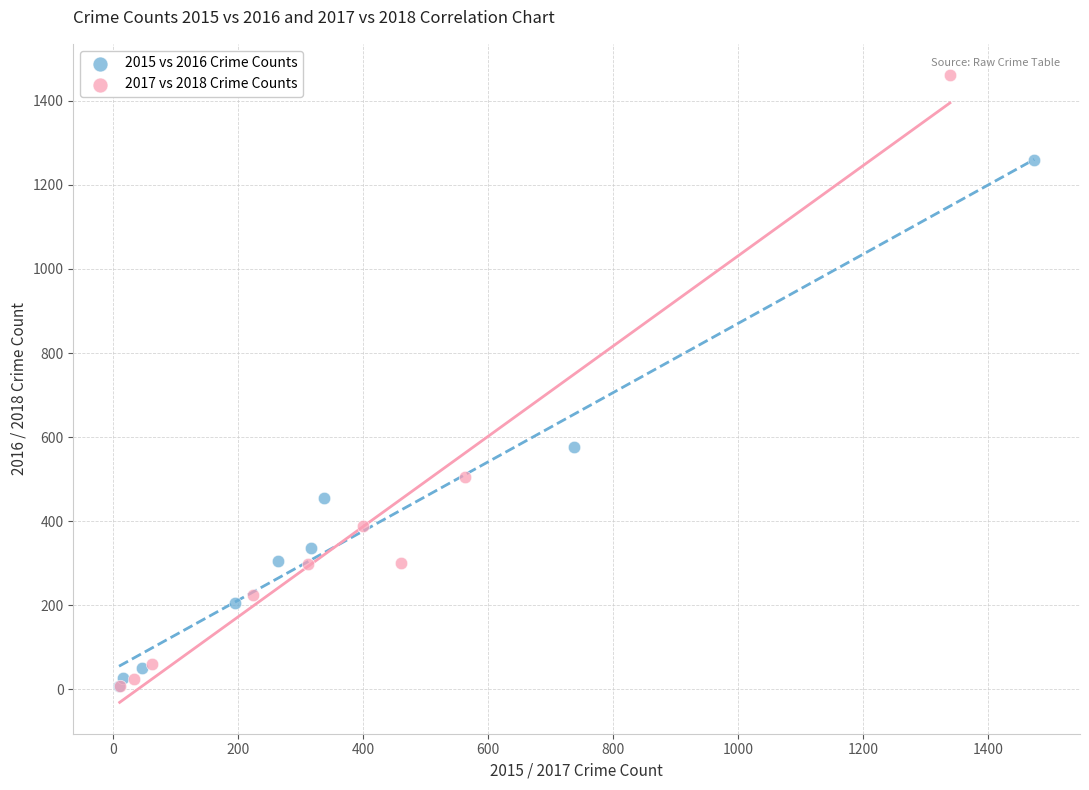

Which series has the widest spread of Y values?

2017 vs 2018 Crime Counts